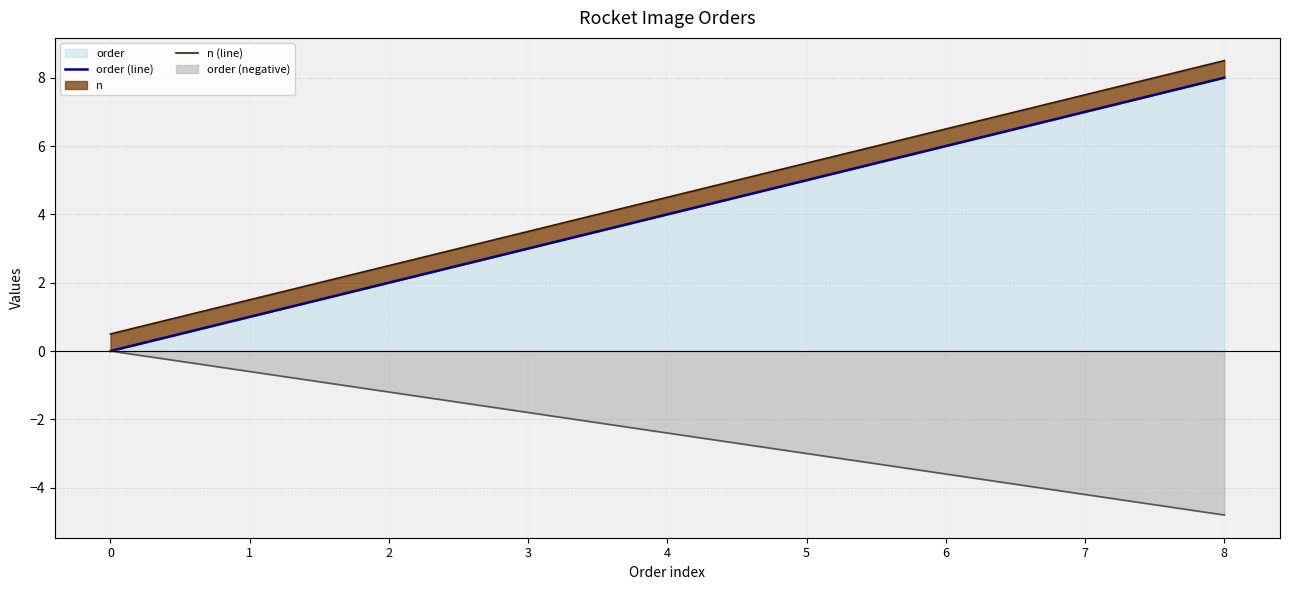

Where is n (line) nearest to the value 4?

3